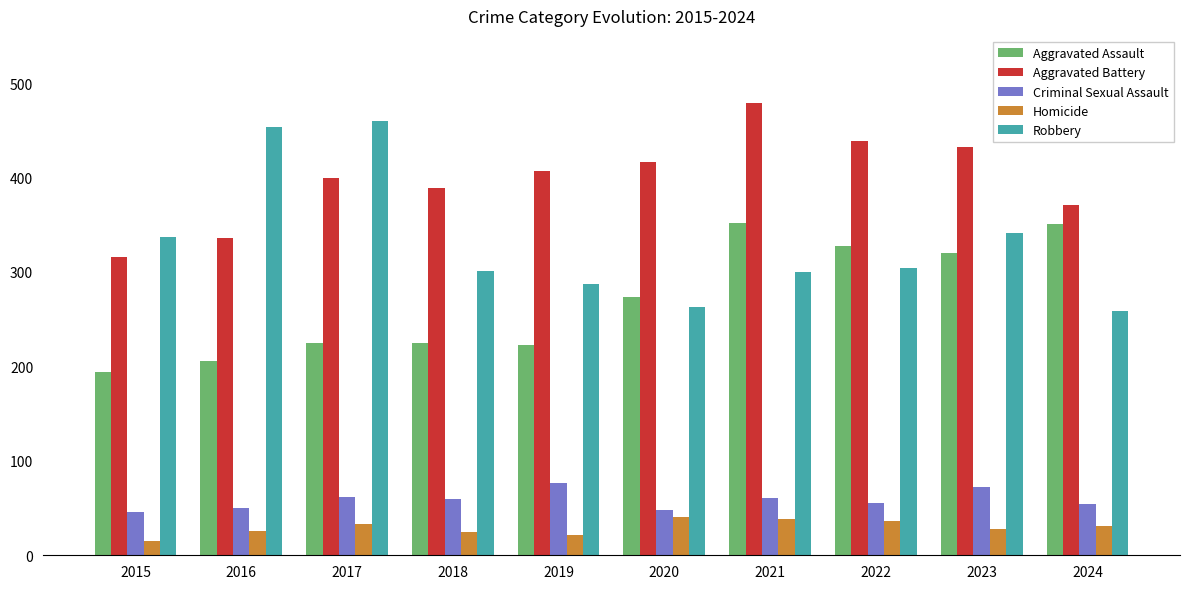

What is the lowest value of the Aggravated Battery series?

316